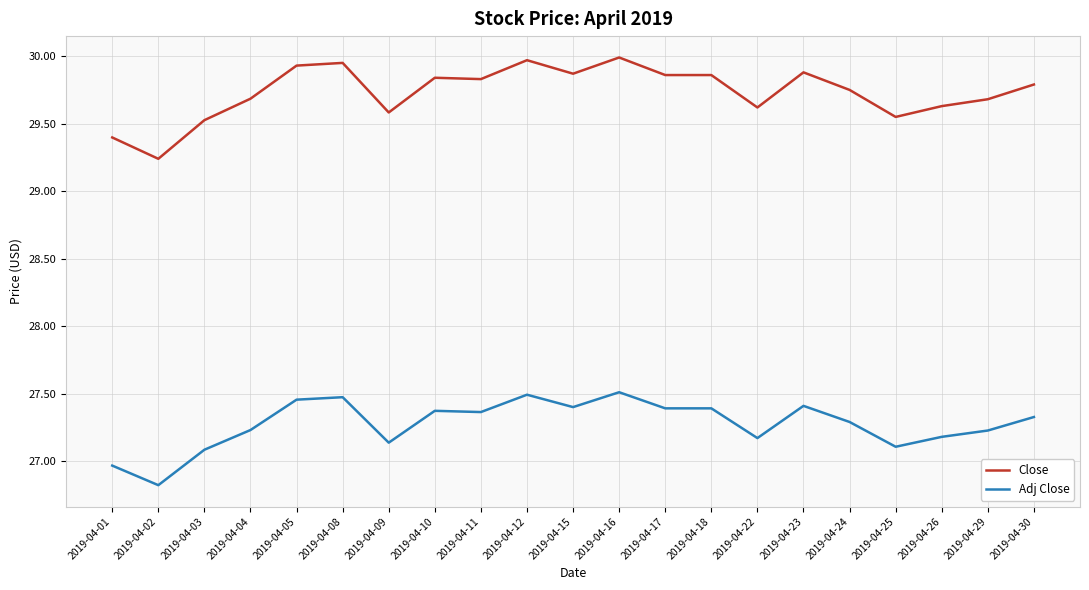

True or false: Close and Adj Close cross at least once.

False